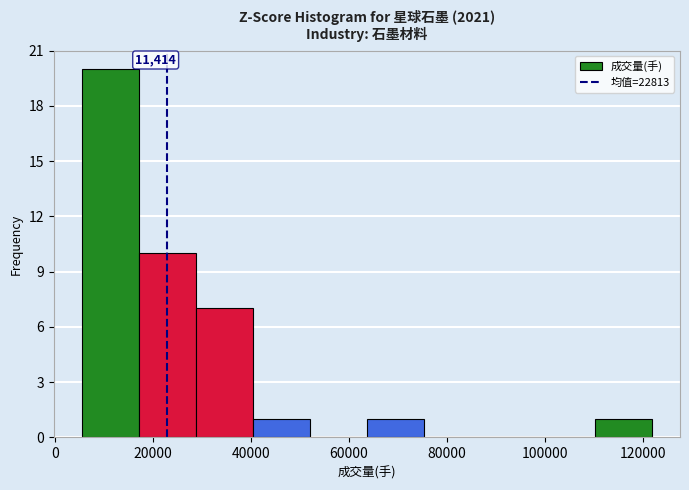

Which range on the x-axis has the tallest bar?

6000 to 18000